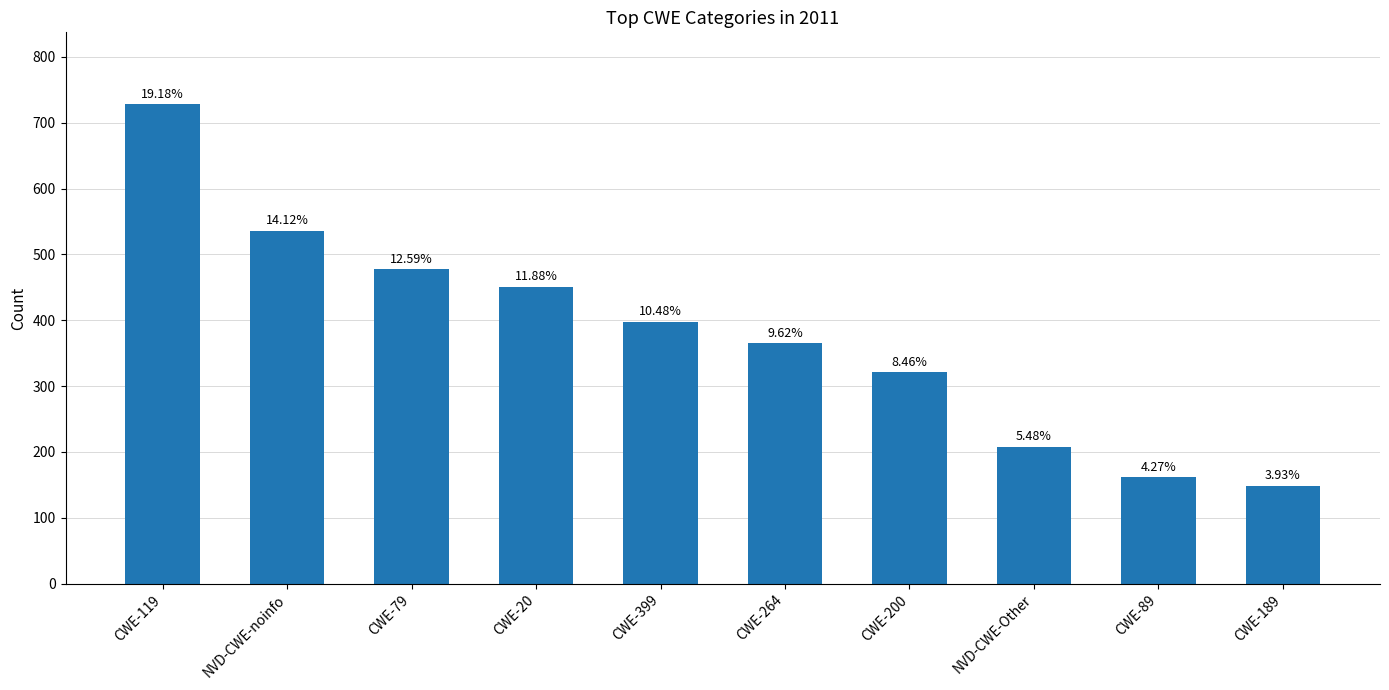

The chart shows a value of 227 at CWE-89. True or false?

False